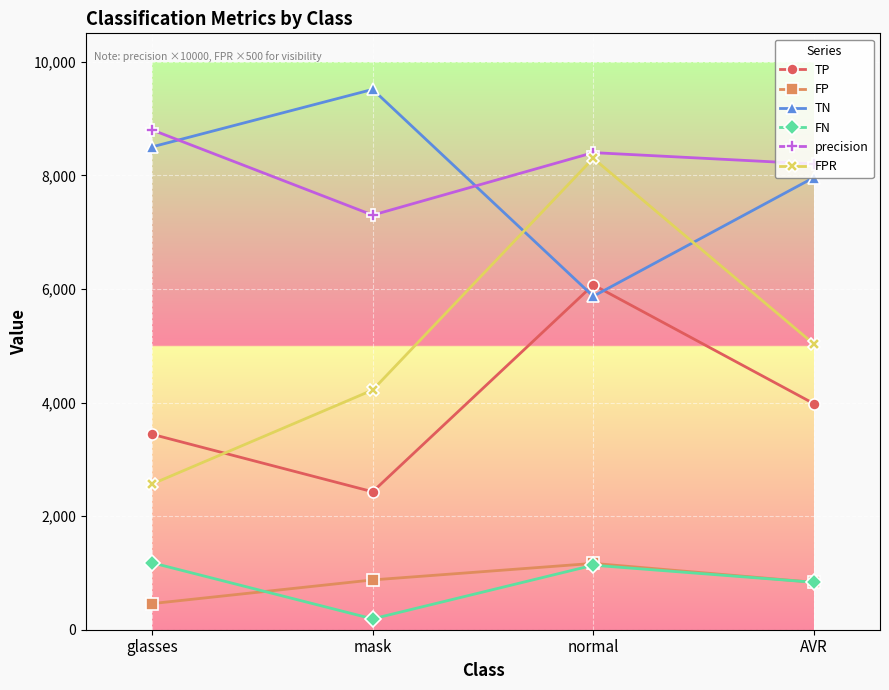

Is the value of TP at normal greater than the value of FPR at mask?

Yes